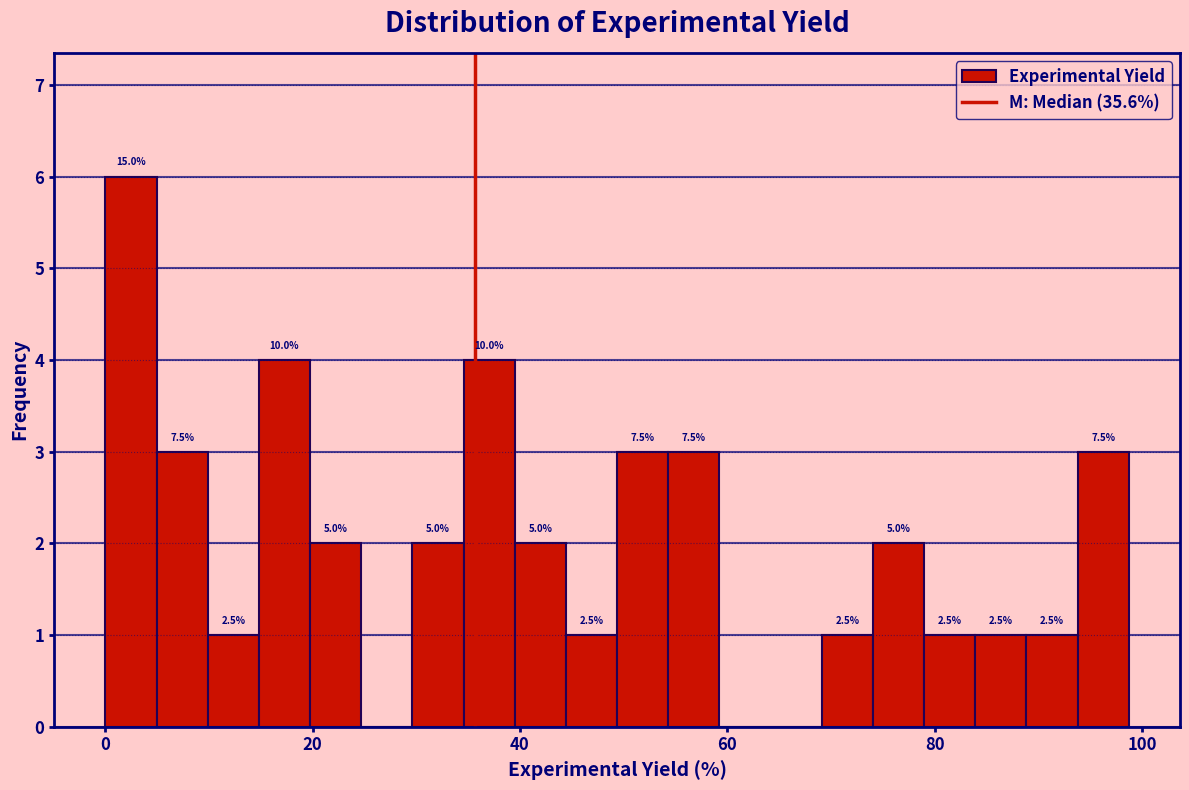

Read against the x-axis, roughly where is the centre of the tallest bar?

2